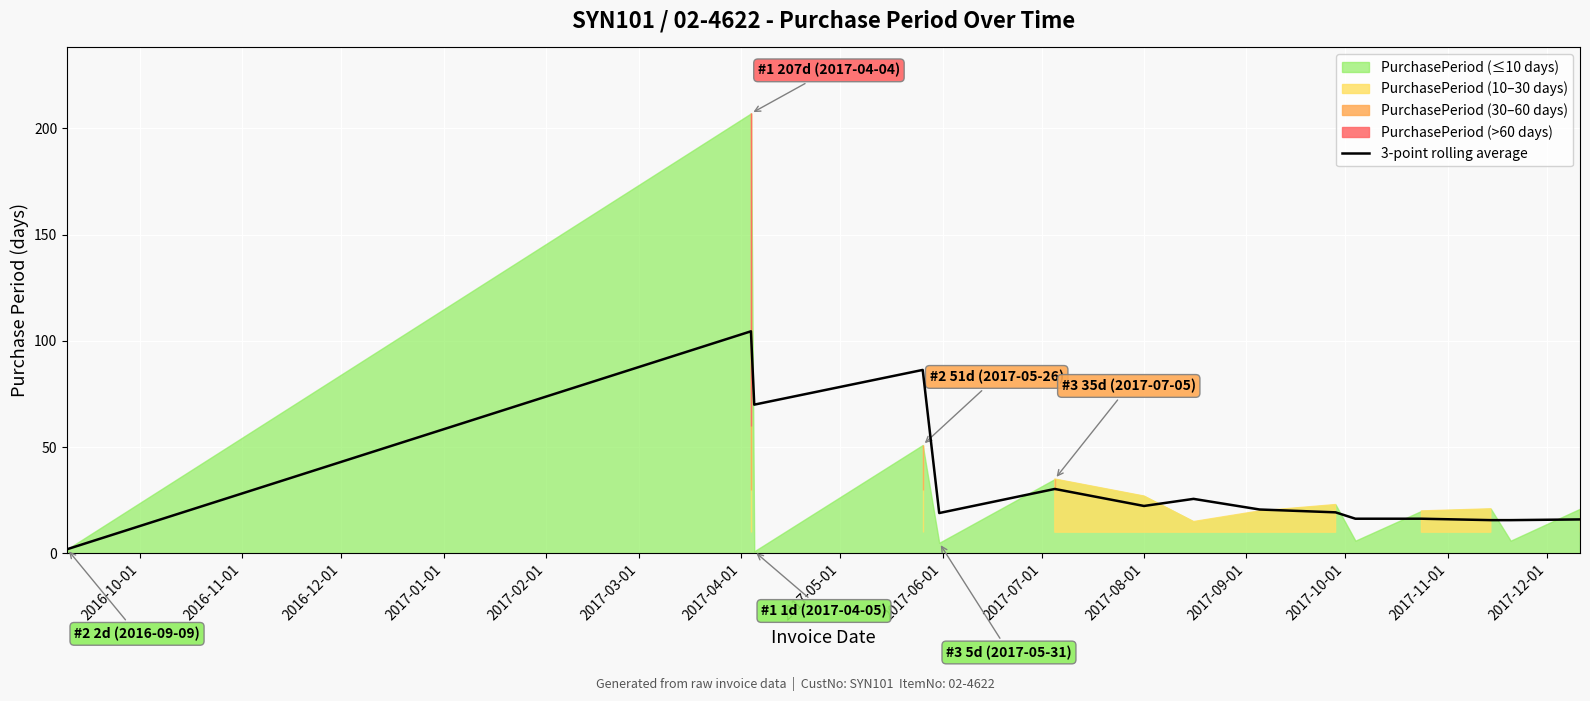

What is the label of the 15th point from the left?

2017-12-01